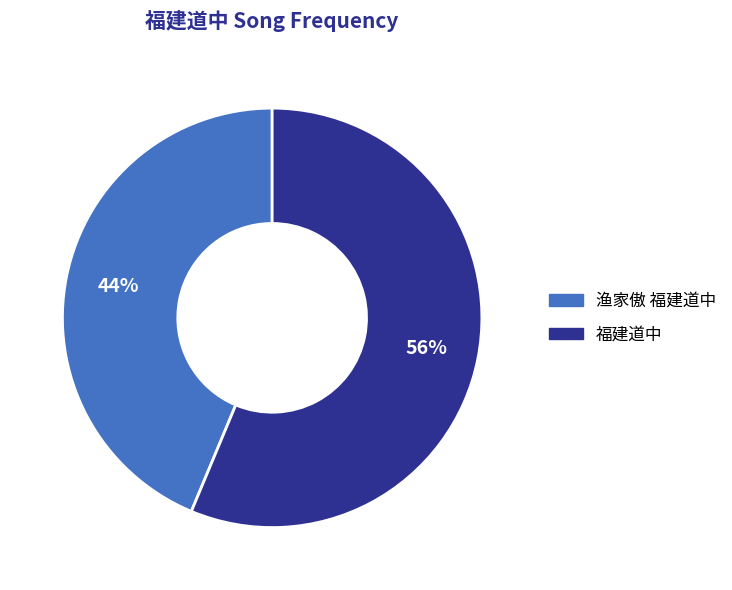

How many slices are in this pie chart?

2